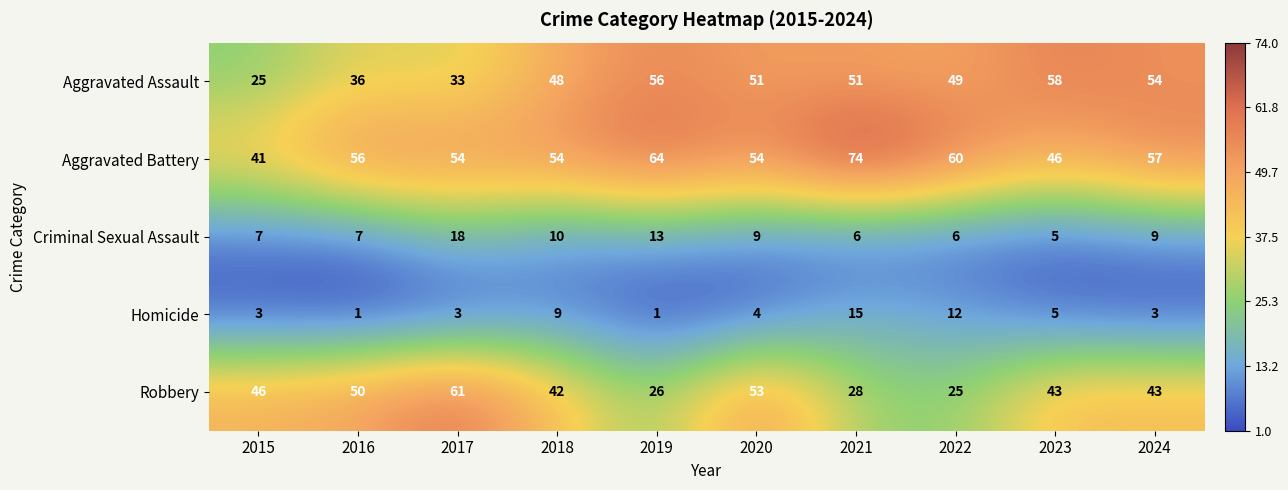

What is the average value of the Criminal Sexual Assault series?

9